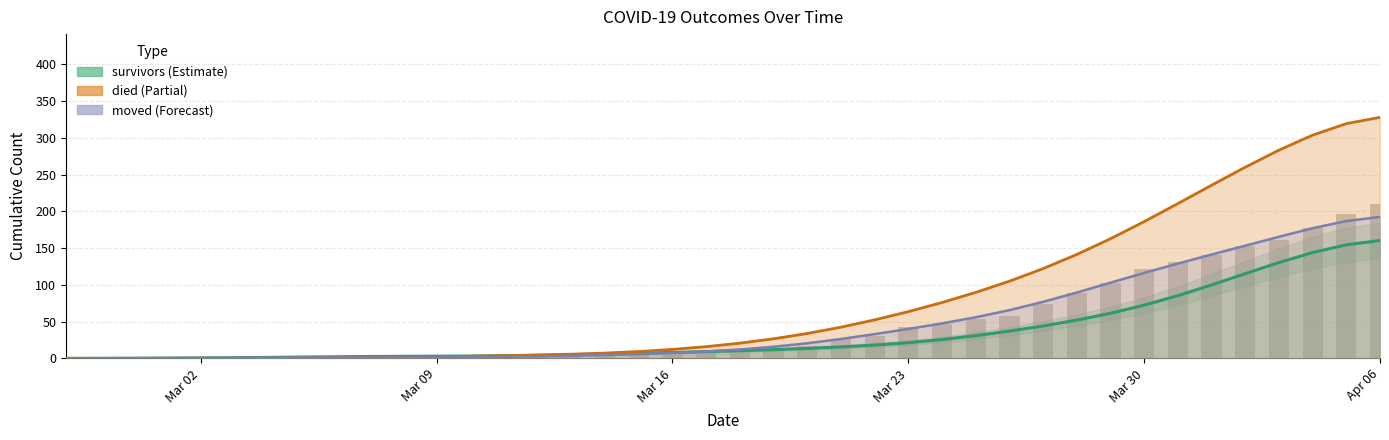

What value does the died series have at Apr 06?

328.0